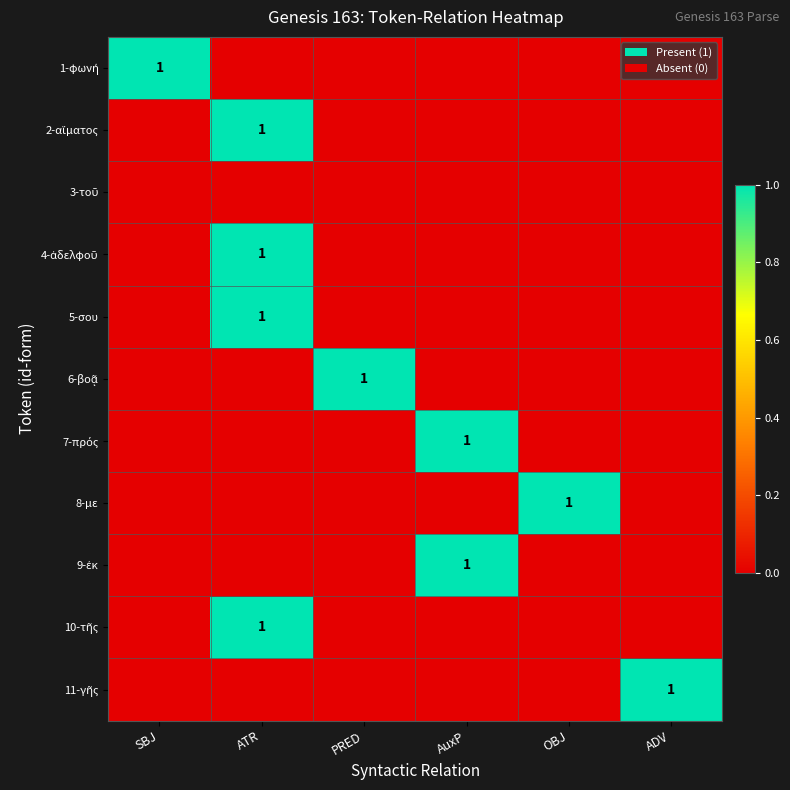

The 5-σου series shows 0 at ATR. True or false?

False